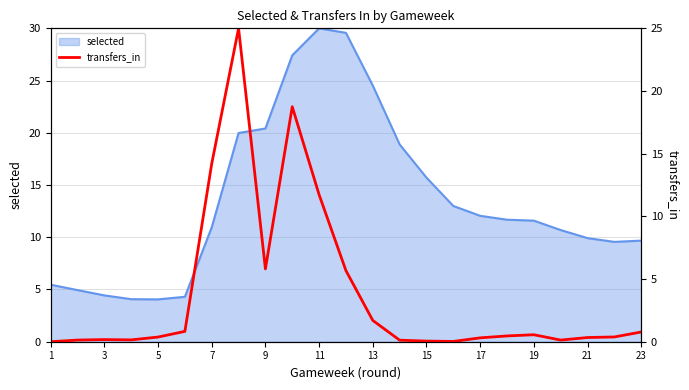

True or false: selected has a value of 5.5 at 1.

True